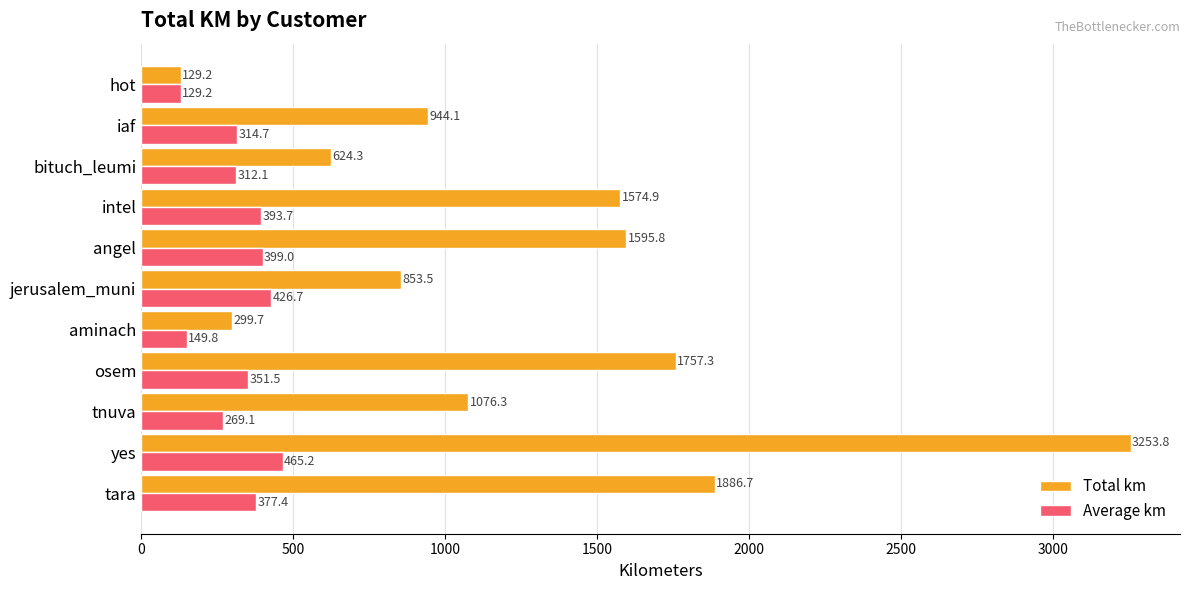

Rank the categories by Average km value from highest to lowest.

yes, jerusalem_muni, angel, intel, tara, osem, iaf, bituch_leumi, tnuva, aminach, hot